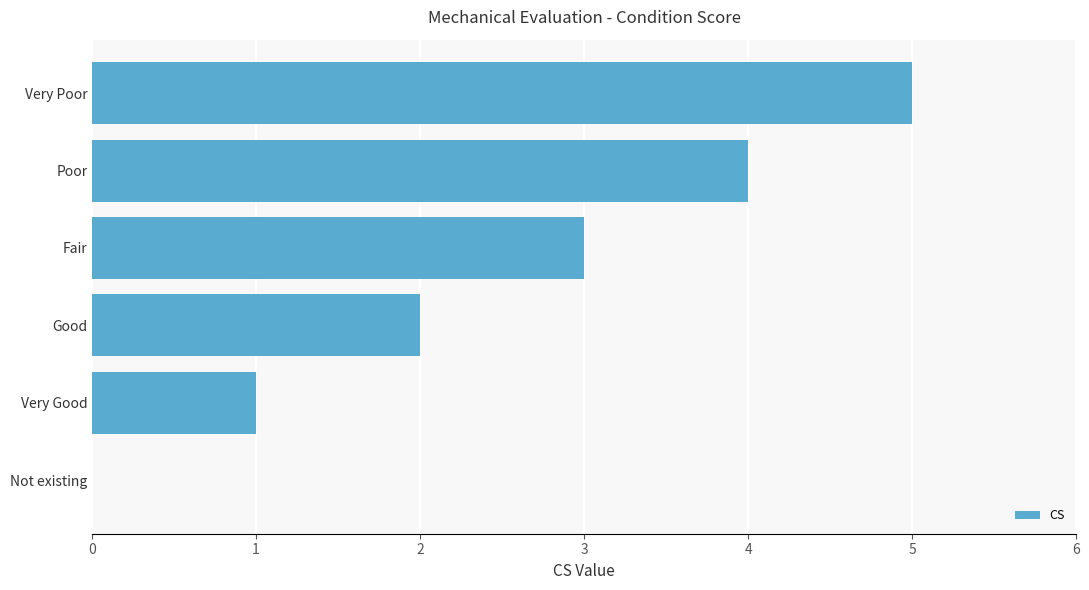

What is the sum of all values?

15